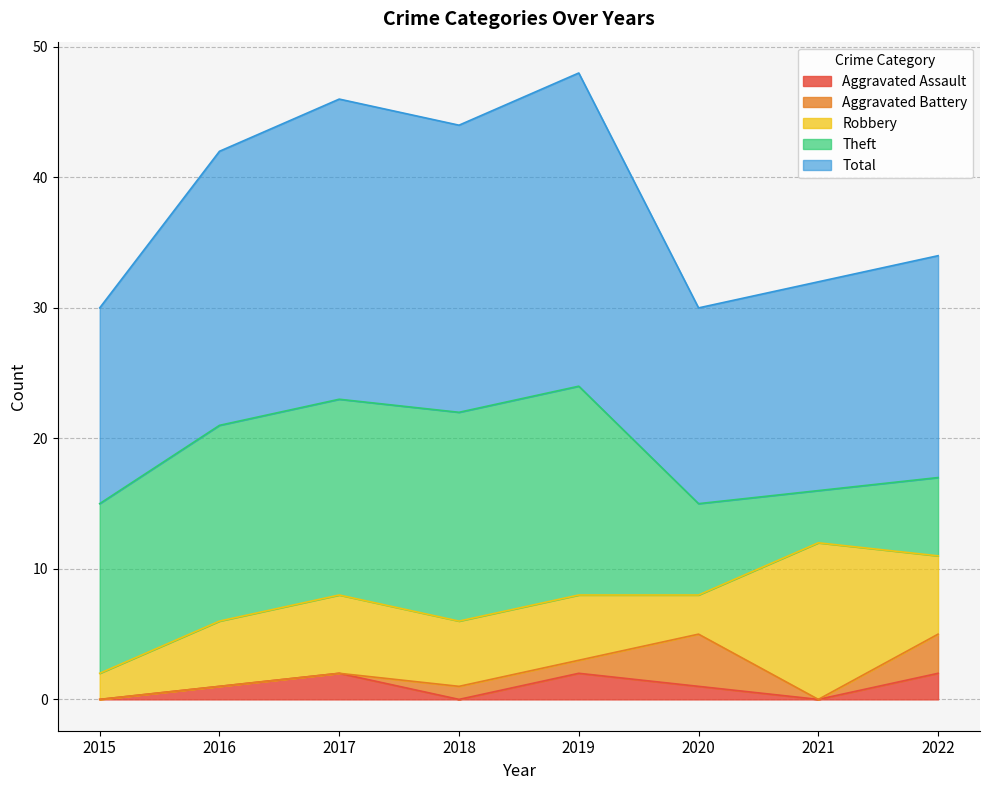

At 2022, list the series in order from largest to smallest.

Total, Robbery, Theft, Aggravated Battery, Aggravated Assault